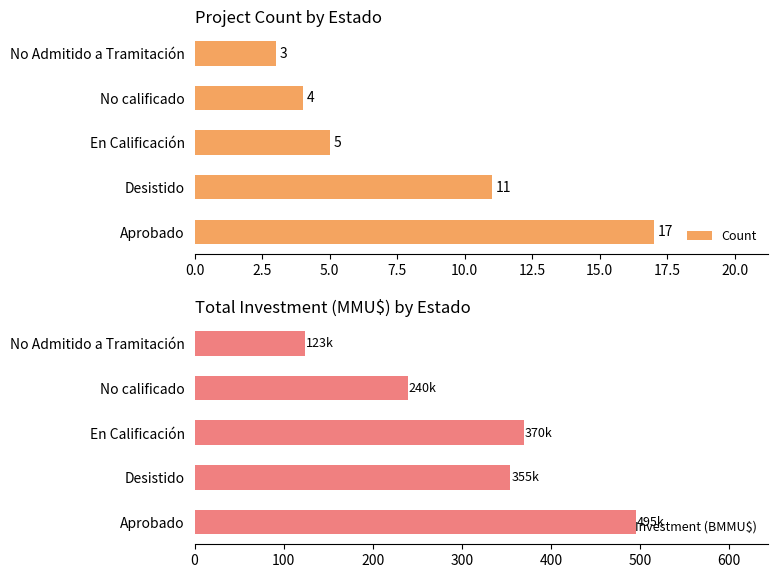

What is the difference between the second highest and minimum values in the Investment (BMMU$) series?

246.1